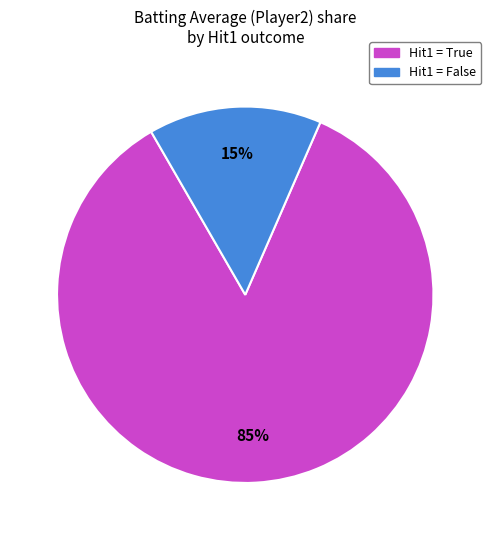

Does any single category account for the majority?

Yes